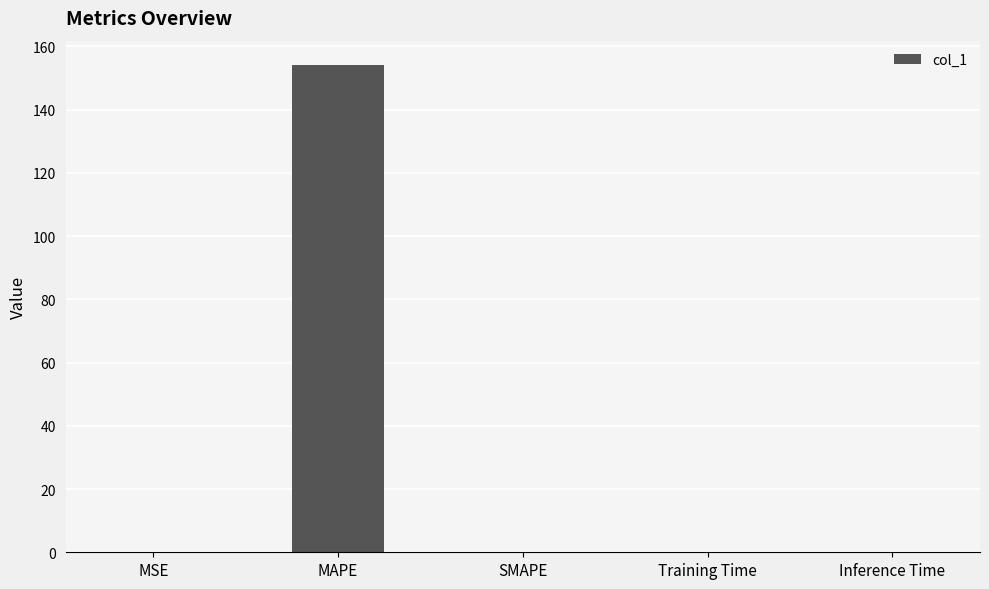

What is the approximate value at MAPE?

154.1